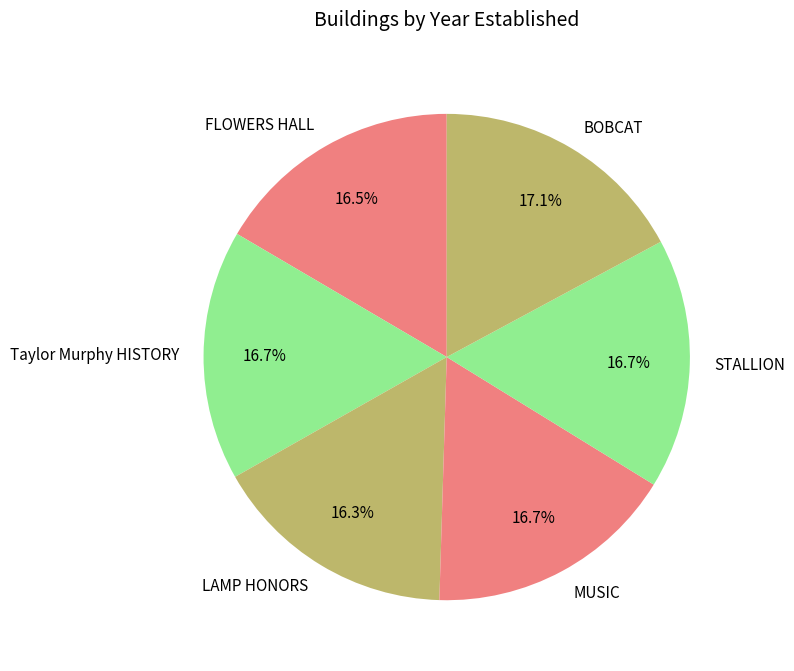

To the nearest percent, what portion does STALLION represent?

17%